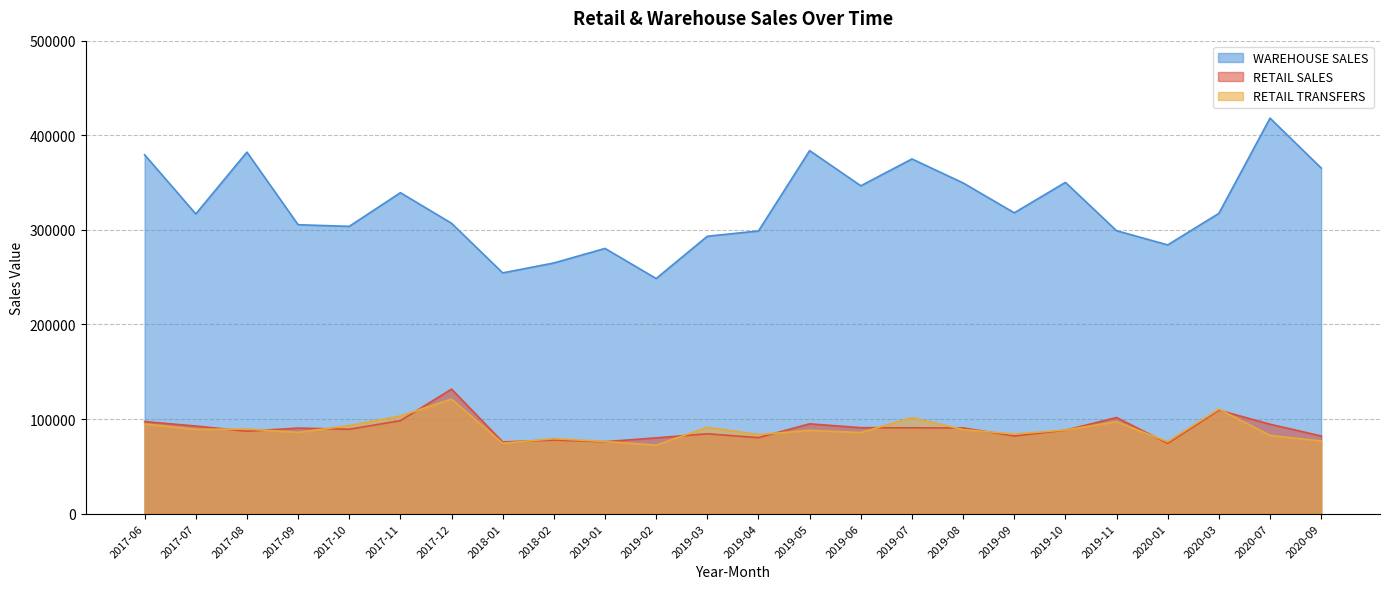

What is the sum of the RETAIL SALES values at 2019-05 and 2018-02?

172757.2